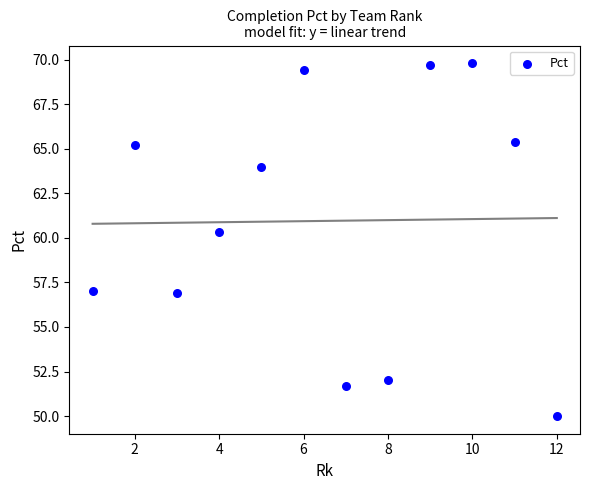

What Y value in the scatter plot is closest to 59?

60.3